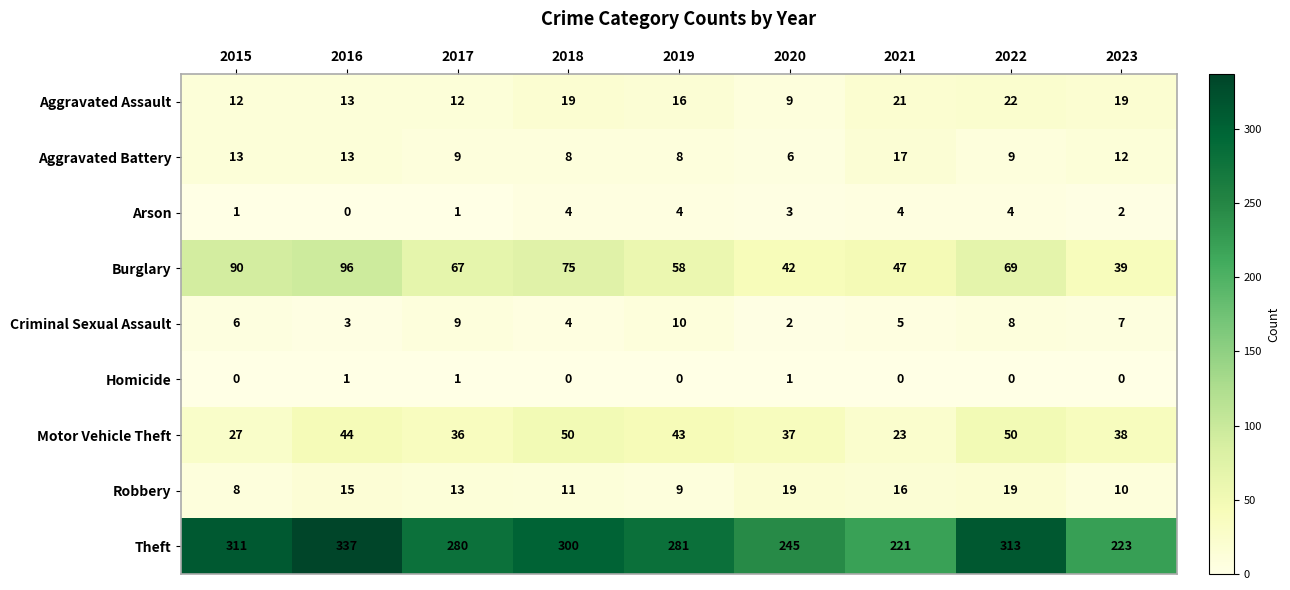

What is the maximum value for Robbery?

19